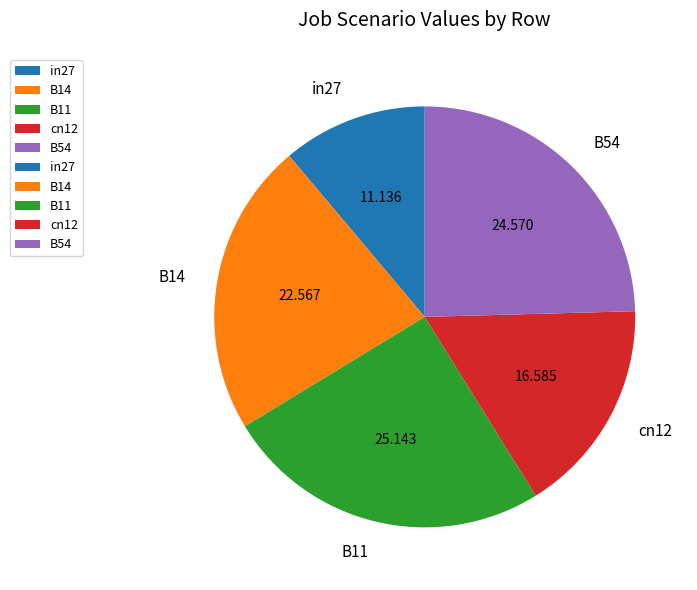

Is there a majority slice in this chart?

No